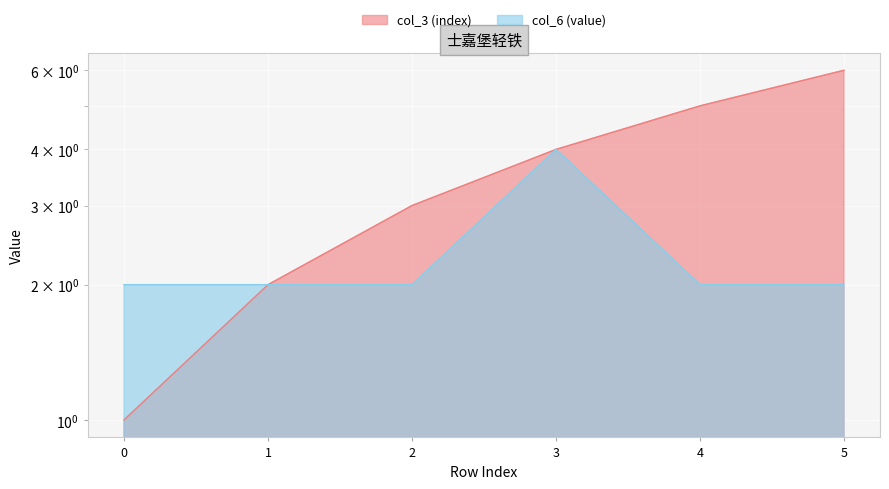

What is the minimum value for col_6 (value)?

2